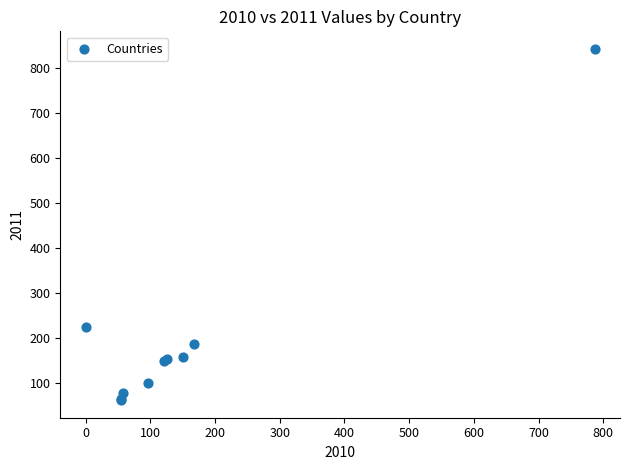

What Y value in the scatter plot is closest to 451?

223.9